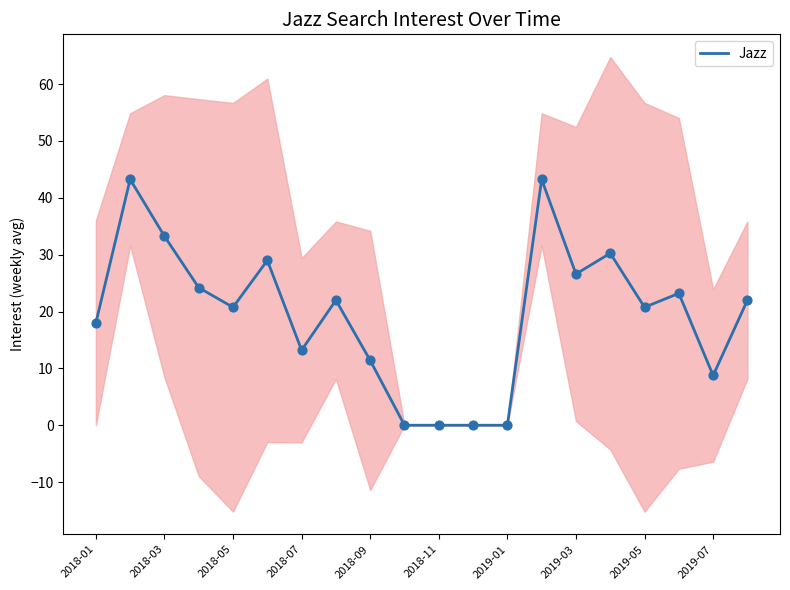

True or false: Jazz has a value of 11.4 at 2018-09.

True